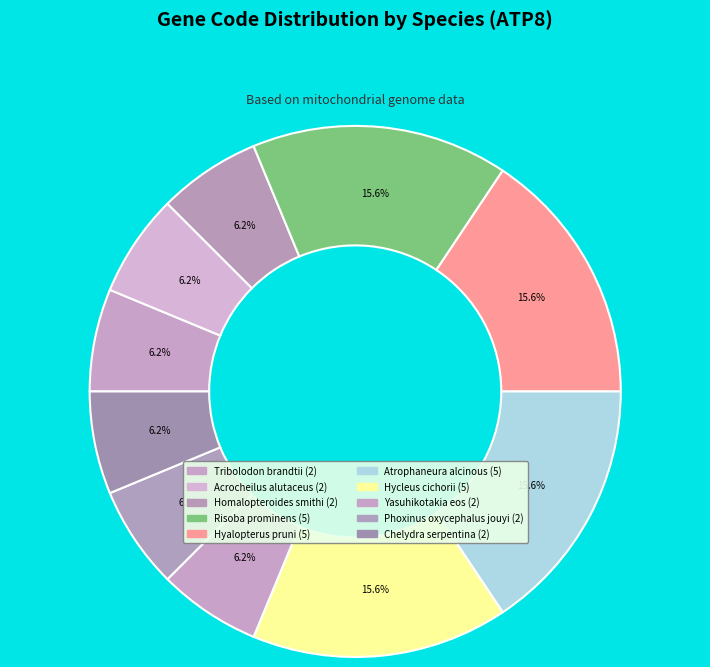

What percentage do Phoxinus oxycephalus jouyi and Homalopteroides smithi together represent?

12.5%